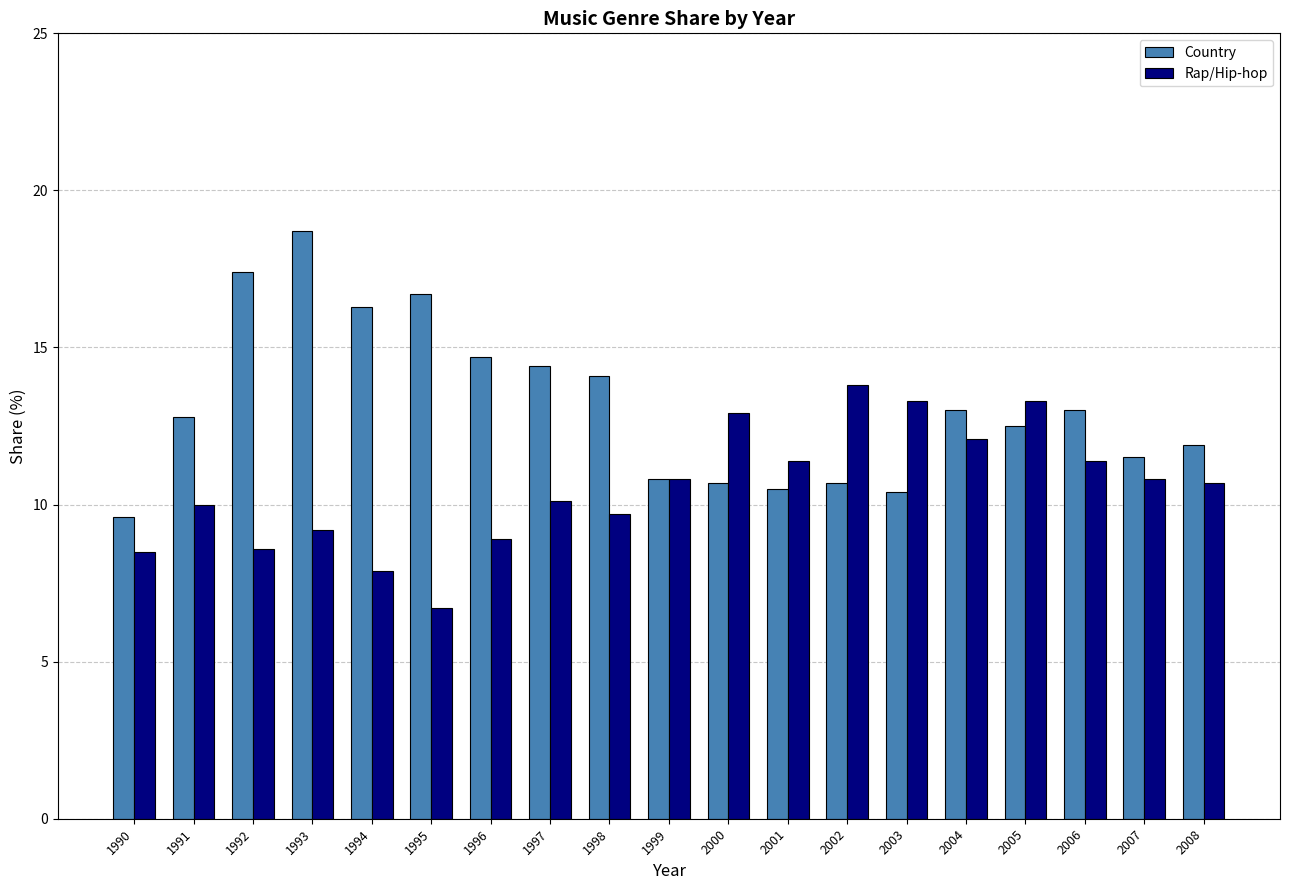

True or false: Rap/Hip-hop has a value of 7.9 at 1994.

True